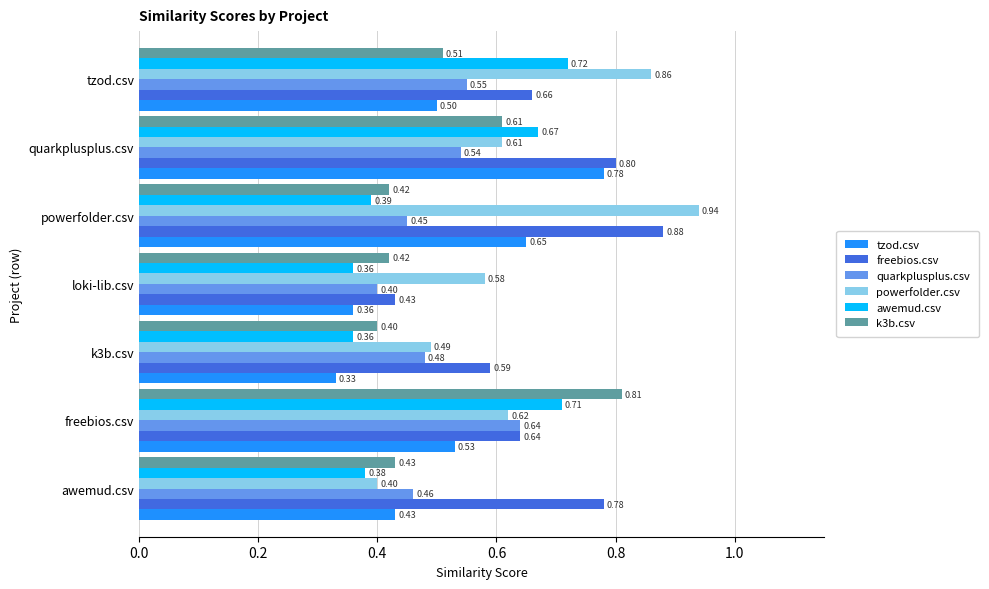

Count the number of data series in this chart.

6